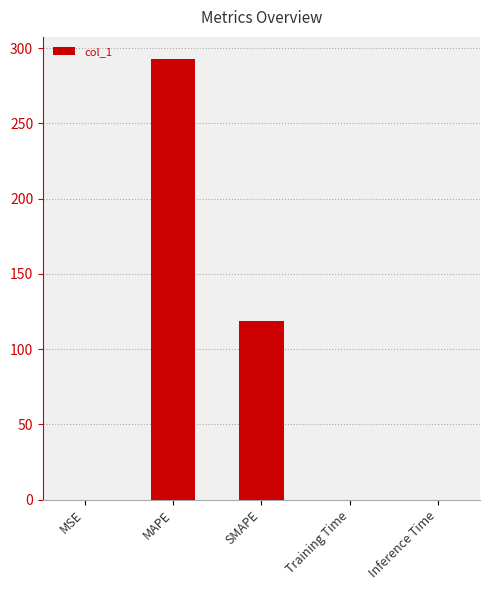

What is the difference between the values at MAPE and Inference Time?

292.8